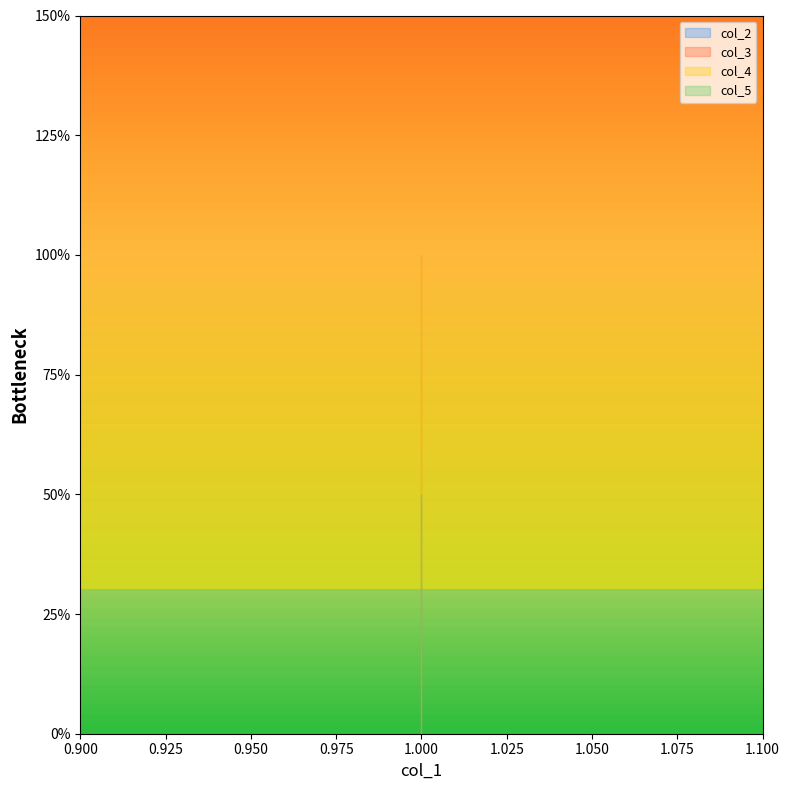

What is the sum of all col_4 values?

6